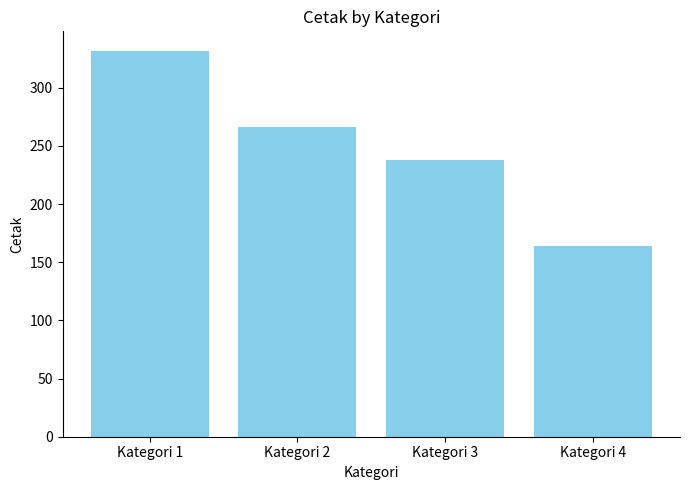

What value does the data have at Kategori 2, to the nearest 10?

270